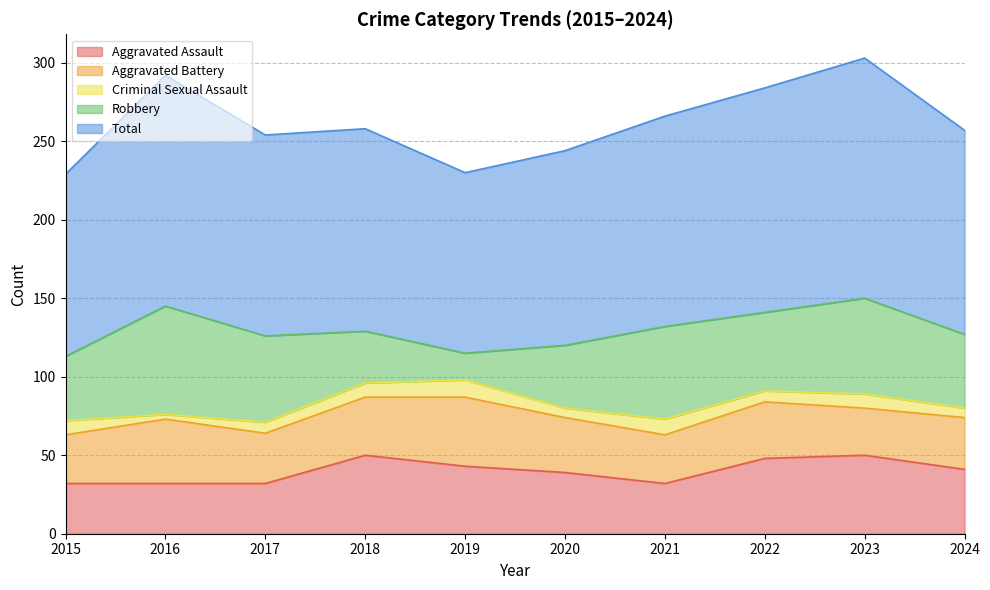

Which series has the largest range (max minus min)?

Robbery